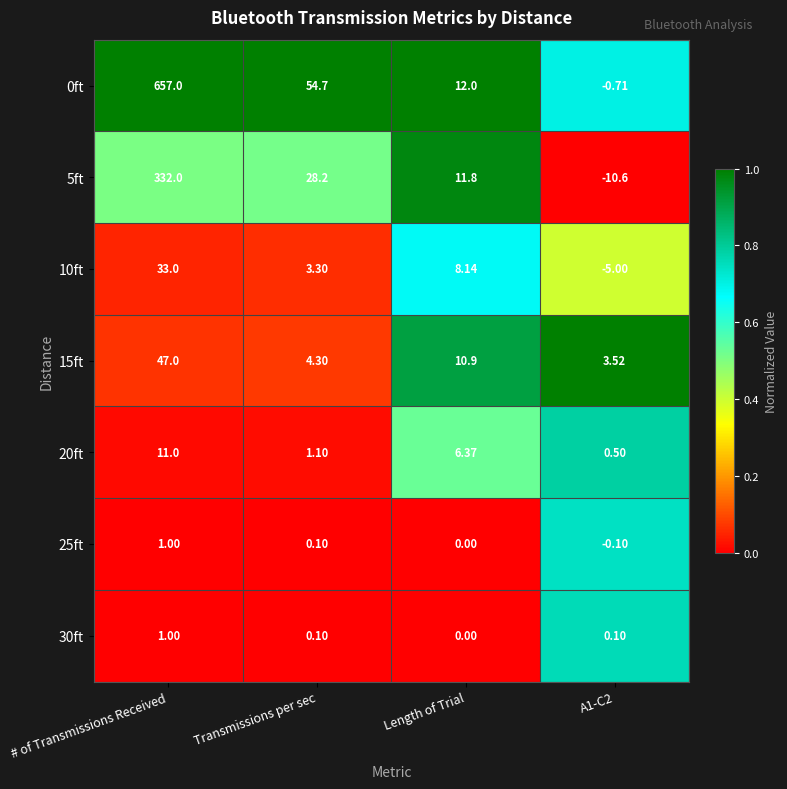

At which category does the chart reach its peak across all series?

# of Transmissions Received